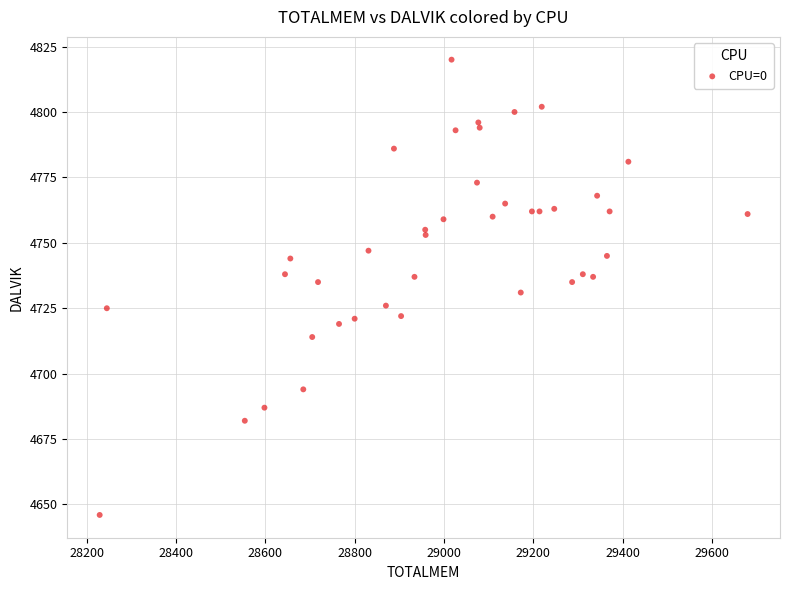

What is the range of X values (max minus min)?

1451